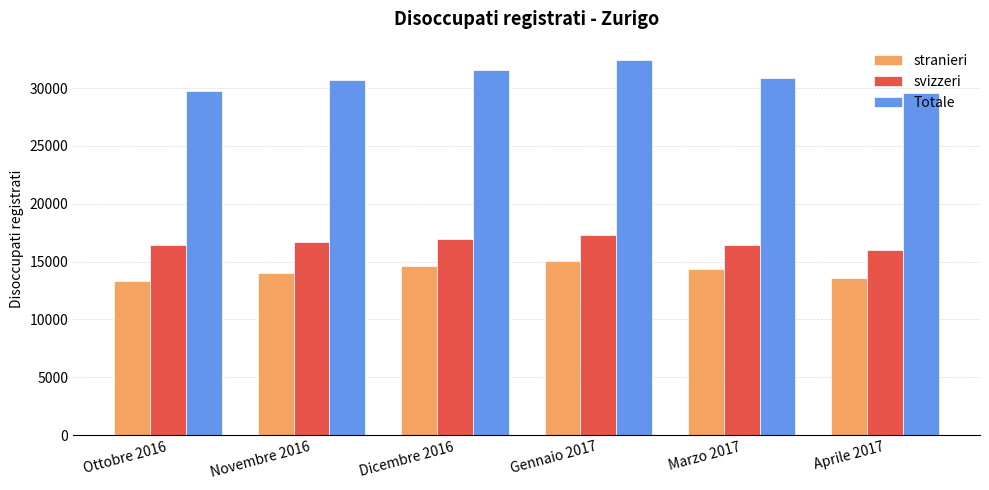

At Novembre 2016, list the series in order from smallest to largest.

stranieri, svizzeri, Totale